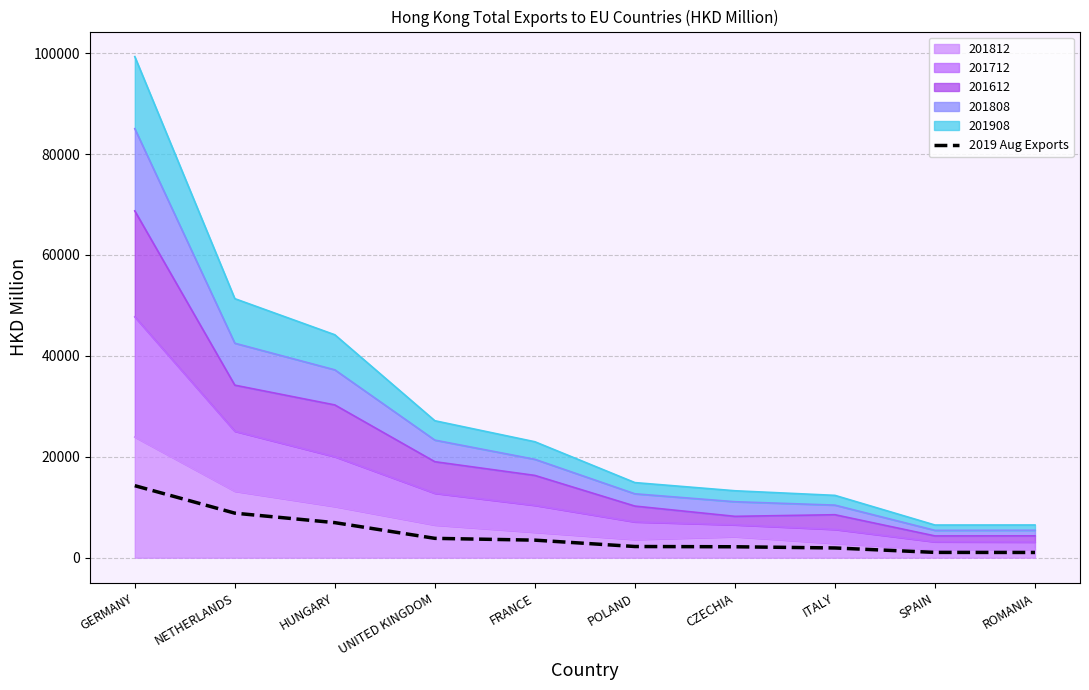

Reading left to right, what are all the values shown in this chart?

14280.5	8833.0	6952.5	3839.8	3482.7	2221.6	2172.6	1932.4	1056.8	1042.5